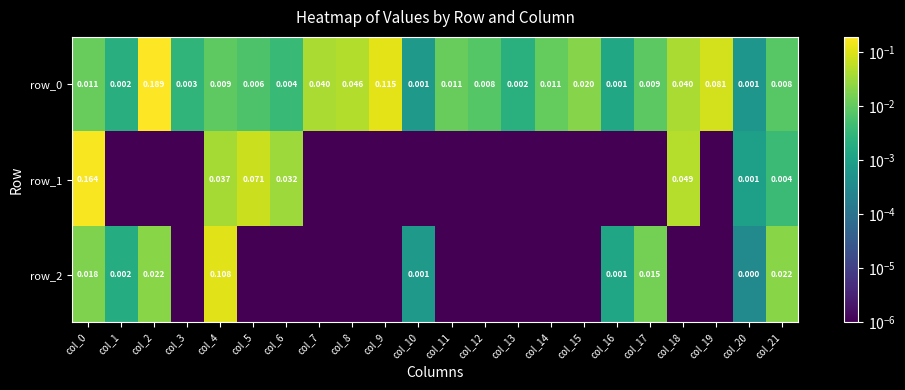

What is the maximum value shown in the chart?

0.2